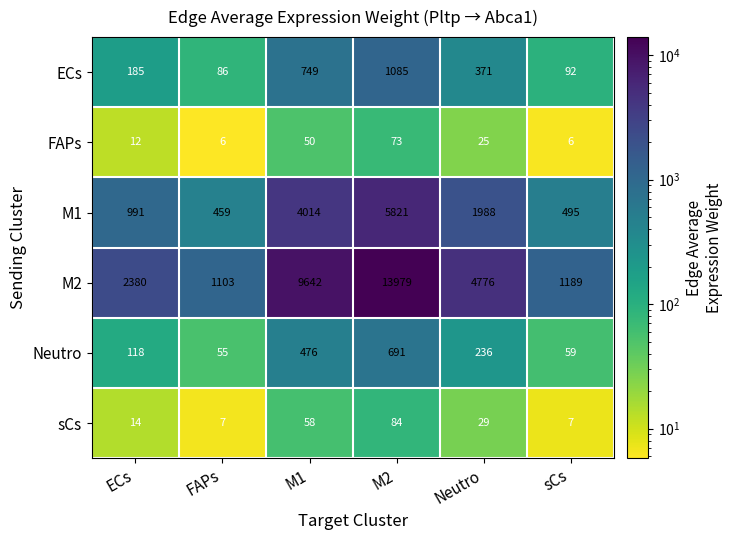

What is the difference between the ECs values at sCs and Neutro?

279